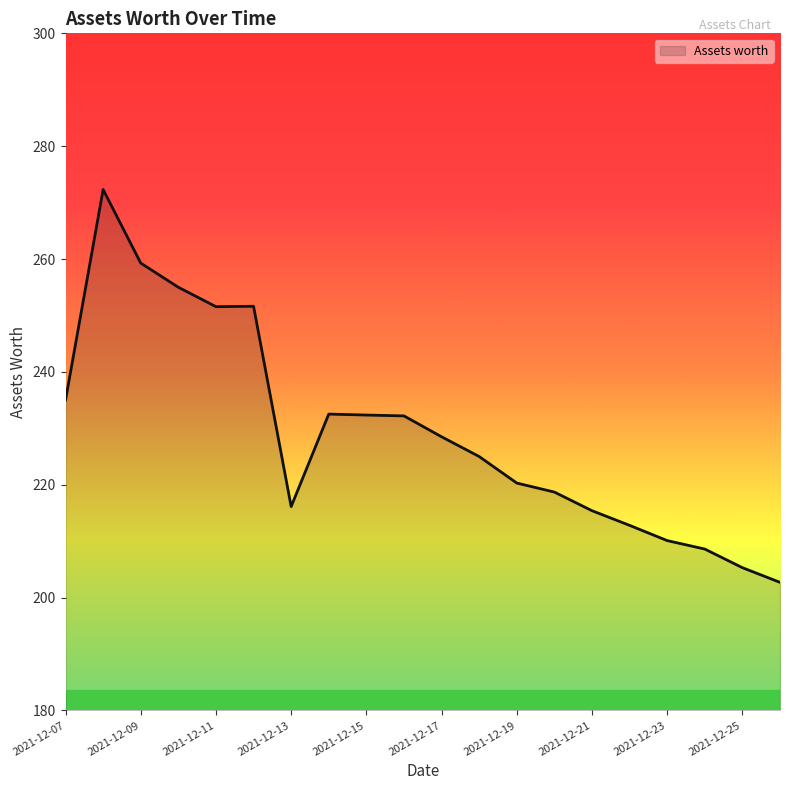

What is the greatest value displayed?

272.3